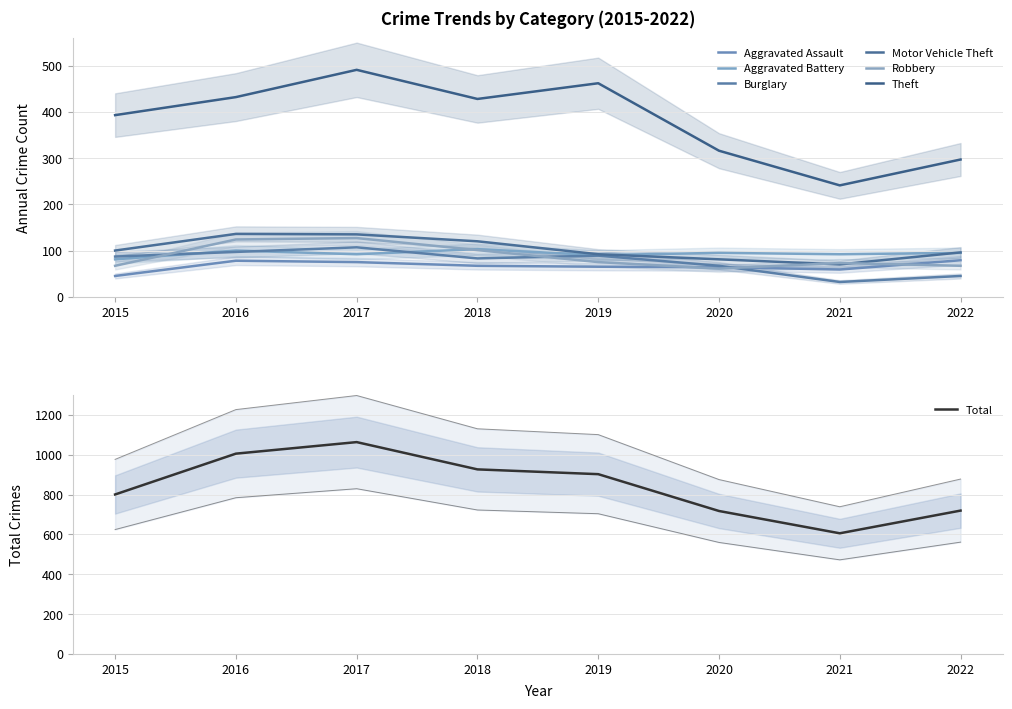

What is the sum of the Robbery values at 2020 and 2019?

136